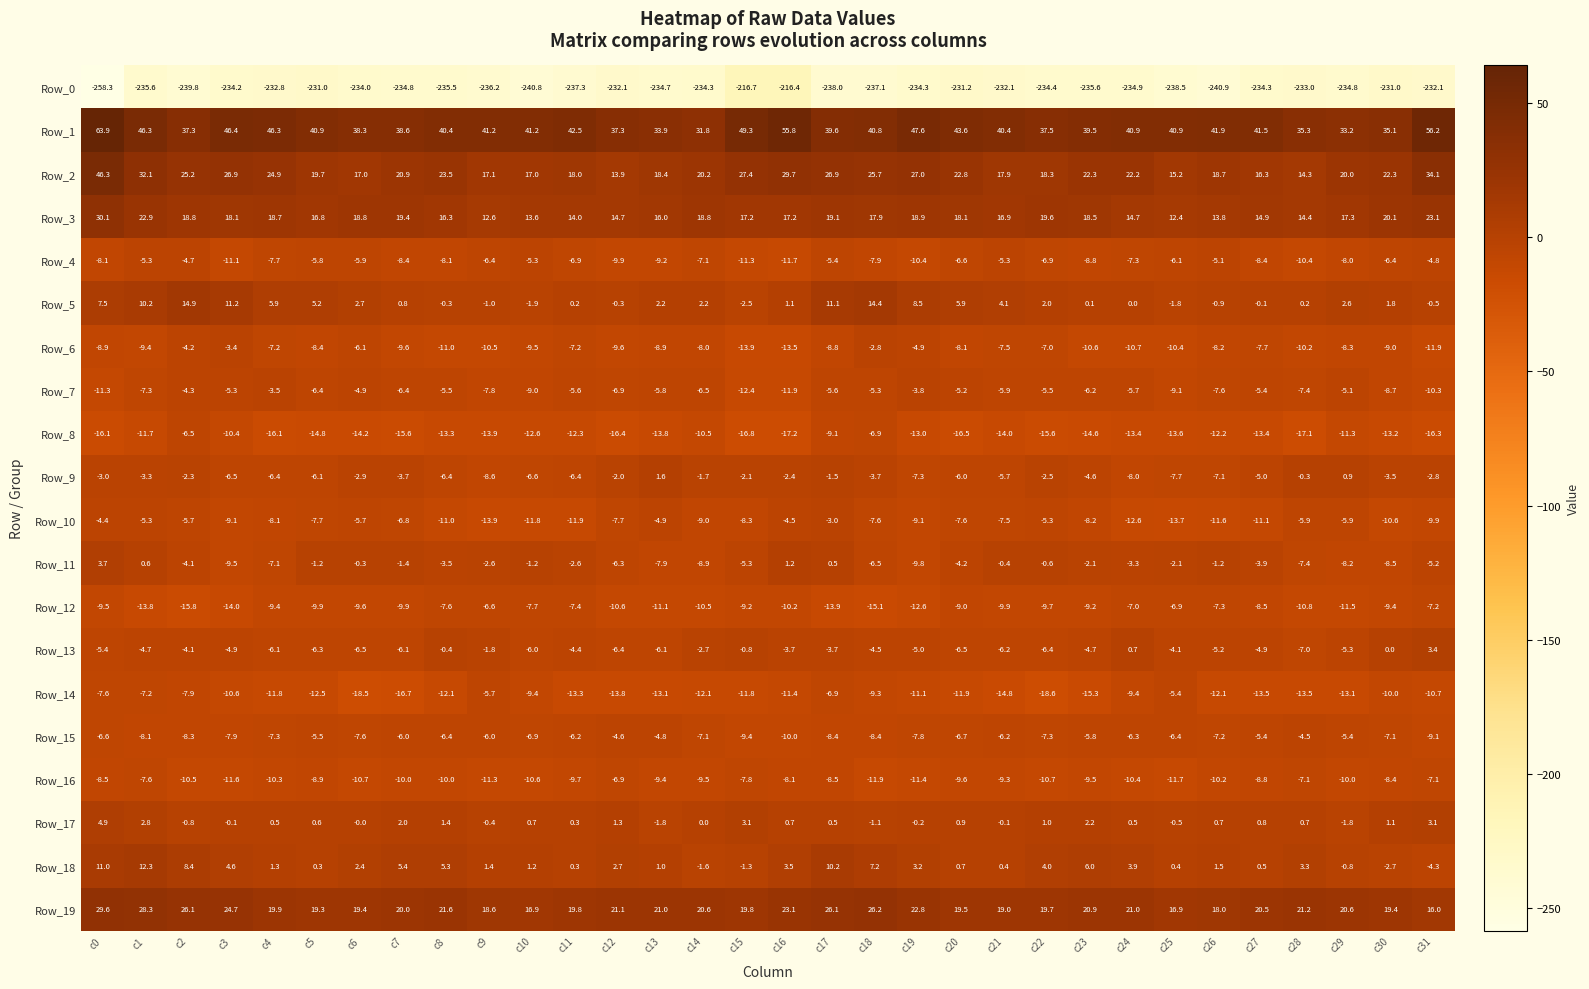

What is the total value across all series at c14?

-235.9